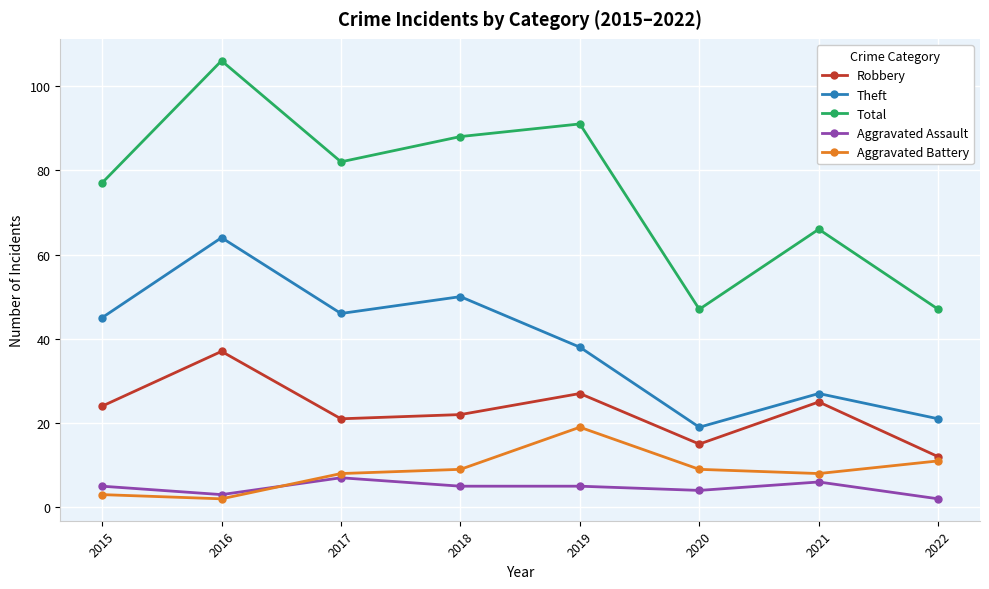

Rank the series by their maximum value, from lowest to highest.

Aggravated Assault, Aggravated Battery, Robbery, Theft, Total